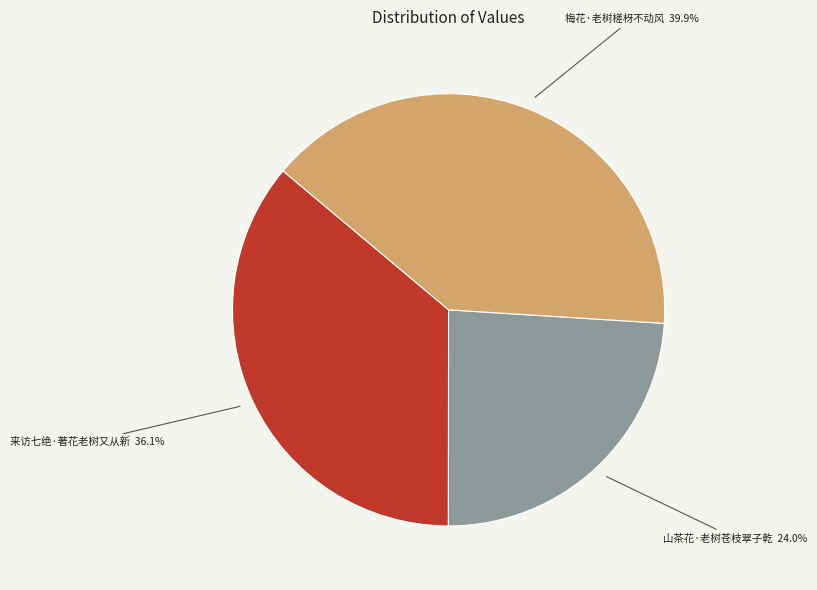

Rank the categories by value from lowest to highest.

山茶花·老树苍枝翠子乾, 来访七绝·著花老树又从新, 梅花·老树槎枒不动风